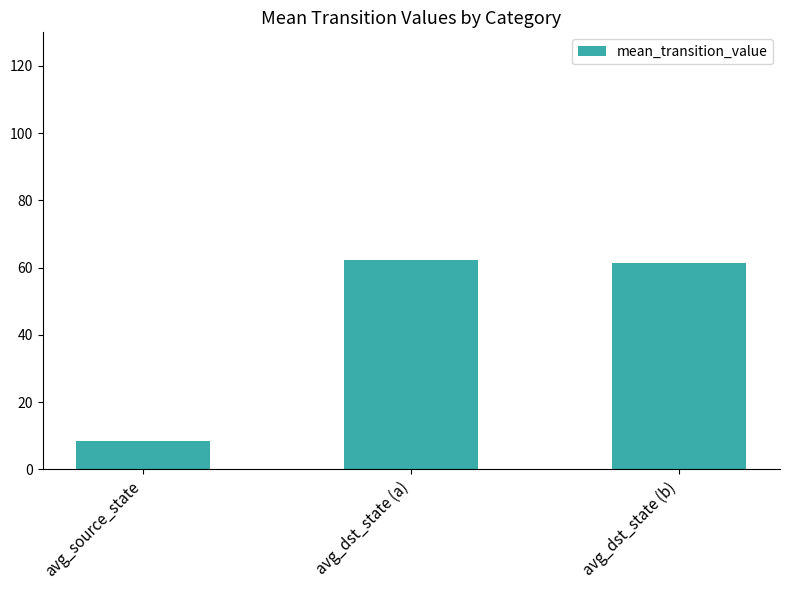

Which category has the lowest value across all series?

avg_source_state